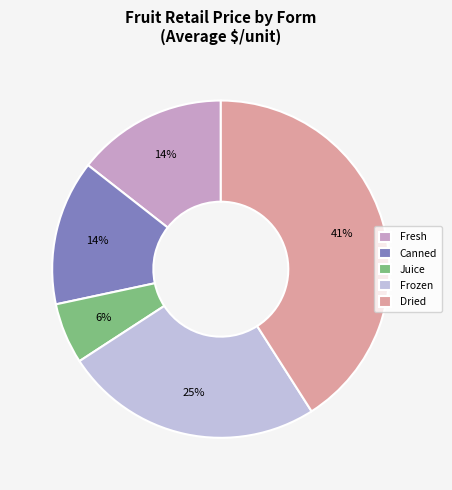

Is Dried the majority of the pie?

No